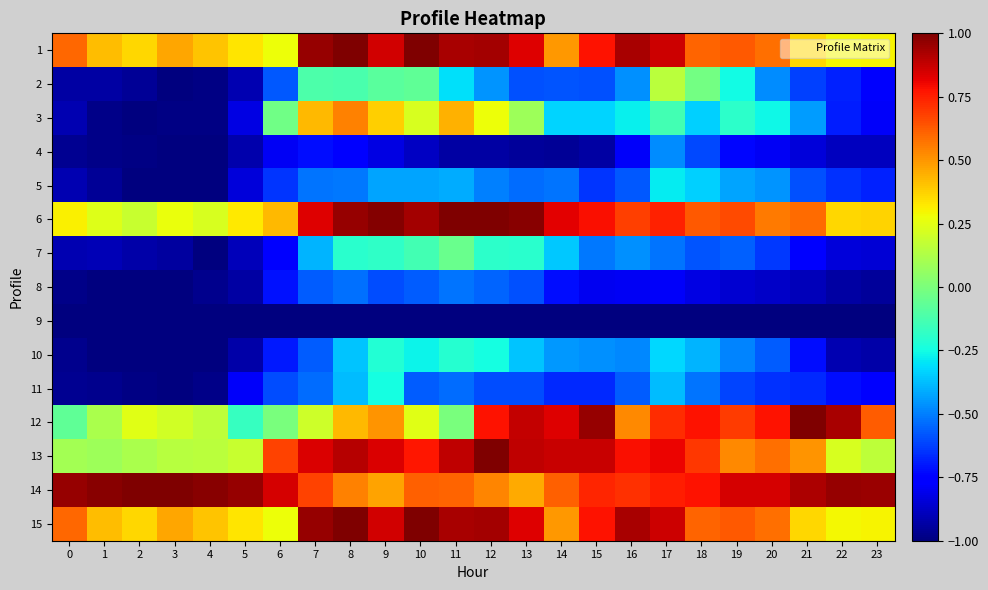

Reading left to right, transcribe all the data shown in this chart.

1: 0=0.6	1=0.4	2=0.4	3=0.5	4=0.4	5=0.3	6=0.3	7=1.0	8=1.0	9=0.9	10=1.0	11=0.9	12=0.9	13=0.8	14=0.5	15=0.8	16=0.9	17=0.9	18=0.6	19=0.6	20=0.6	21=0.4	22=0.3	23=0.3
2: 0=-0.9	1=-0.9	2=-1.0	3=-1.0	4=-1.0	5=-0.9	6=-0.6	7=-0.1	8=-0.1	9=-0.1	10=-0.1	11=-0.3	12=-0.5	13=-0.6	14=-0.6	15=-0.6	16=-0.5	17=0.2	18=-0.0	19=-0.3	20=-0.5	21=-0.6	22=-0.7	23=-0.8
3: 0=-0.9	1=-1.0	2=-1.0	3=-1.0	4=-1.0	5=-0.8	6=-0.0	7=0.4	8=0.5	9=0.4	10=0.2	11=0.4	12=0.3	13=0.1	14=-0.3	15=-0.3	16=-0.3	17=-0.1	18=-0.3	19=-0.2	20=-0.3	21=-0.4	22=-0.7	23=-0.8
4: 0=-1.0	1=-1.0	2=-1.0	3=-1.0	4=-1.0	5=-0.9	6=-0.8	7=-0.7	8=-0.7	9=-0.8	10=-0.9	11=-0.9	12=-0.9	13=-1.0	14=-1.0	15=-0.9	16=-0.8	17=-0.5	18=-0.6	19=-0.7	20=-0.8	21=-0.8	22=-0.9	23=-0.9
5: 0=-0.9	1=-1.0	2=-1.0	3=-1.0	4=-1.0	5=-0.8	6=-0.6	7=-0.5	8=-0.5	9=-0.4	10=-0.4	11=-0.4	12=-0.5	13=-0.5	14=-0.5	15=-0.6	16=-0.6	17=-0.3	18=-0.3	19=-0.4	20=-0.5	21=-0.6	22=-0.7	23=-0.7
6: 0=0.3	1=0.2	2=0.2	3=0.3	4=0.2	5=0.3	6=0.4	7=0.8	8=1.0	9=1.0	10=0.9	11=1.0	12=1.0	13=1.0	14=0.8	15=0.8	16=0.7	17=0.7	18=0.6	19=0.7	20=0.6	21=0.6	22=0.4	23=0.4
7: 0=-0.9	1=-0.9	2=-0.9	3=-0.9	4=-1.0	5=-0.9	6=-0.8	7=-0.4	8=-0.2	9=-0.2	10=-0.1	11=-0.0	12=-0.2	13=-0.2	14=-0.4	15=-0.5	16=-0.5	17=-0.5	18=-0.6	19=-0.6	20=-0.6	21=-0.7	22=-0.8	23=-0.8
8: 0=-1.0	1=-1.0	2=-1.0	3=-1.0	4=-1.0	5=-0.9	6=-0.7	7=-0.6	8=-0.5	9=-0.6	10=-0.6	11=-0.5	12=-0.5	13=-0.6	14=-0.7	15=-0.8	16=-0.8	17=-0.8	18=-0.8	19=-0.9	20=-0.9	21=-0.9	22=-0.9	23=-1.0
9: 0=-1.0	1=-1.0	2=-1.0	3=-1.0	4=-1.0	5=-1.0	6=-1.0	7=-1.0	8=-1.0	9=-1.0	10=-1.0	11=-1.0	12=-1.0	13=-1.0	14=-1.0	15=-1.0	16=-1.0	17=-1.0	18=-1.0	19=-1.0	20=-1.0	21=-1.0	22=-1.0	23=-1.0
10: 0=-1.0	1=-1.0	2=-1.0	3=-1.0	4=-1.0	5=-0.9	6=-0.7	7=-0.6	8=-0.4	9=-0.2	10=-0.3	11=-0.2	12=-0.2	13=-0.4	14=-0.5	15=-0.5	16=-0.5	17=-0.3	18=-0.4	19=-0.5	20=-0.6	21=-0.7	22=-0.9	23=-0.9
11: 0=-1.0	1=-1.0	2=-1.0	3=-1.0	4=-1.0	5=-0.8	6=-0.6	7=-0.5	8=-0.4	9=-0.2	10=-0.6	11=-0.5	12=-0.6	13=-0.6	14=-0.7	15=-0.7	16=-0.6	17=-0.4	18=-0.5	19=-0.6	20=-0.7	21=-0.7	22=-0.7	23=-0.8
12: 0=-0.1	1=0.1	2=0.2	3=0.2	4=0.2	5=-0.2	6=-0.0	7=0.2	8=0.4	9=0.5	10=0.2	11=-0.0	12=0.8	13=0.9	14=0.8	15=1.0	16=0.5	17=0.7	18=0.8	19=0.7	20=0.8	21=1.0	22=0.9	23=0.6
13: 0=0.1	1=0.1	2=0.1	3=0.1	4=0.2	5=0.2	6=0.7	7=0.8	8=0.9	9=0.8	10=0.8	11=0.9	12=1.0	13=0.9	14=0.9	15=0.9	16=0.8	17=0.8	18=0.7	19=0.5	20=0.6	21=0.5	22=0.2	23=0.2
14: 0=1.0	1=1.0	2=1.0	3=1.0	4=1.0	5=1.0	6=0.8	7=0.7	8=0.5	9=0.5	10=0.6	11=0.6	12=0.5	13=0.5	14=0.6	15=0.7	16=0.7	17=0.8	18=0.8	19=0.8	20=0.9	21=0.9	22=1.0	23=0.9
15: 0=0.6	1=0.4	2=0.4	3=0.5	4=0.4	5=0.3	6=0.3	7=1.0	8=1.0	9=0.9	10=1.0	11=0.9	12=0.9	13=0.8	14=0.5	15=0.8	16=0.9	17=0.9	18=0.6	19=0.6	20=0.6	21=0.4	22=0.3	23=0.3